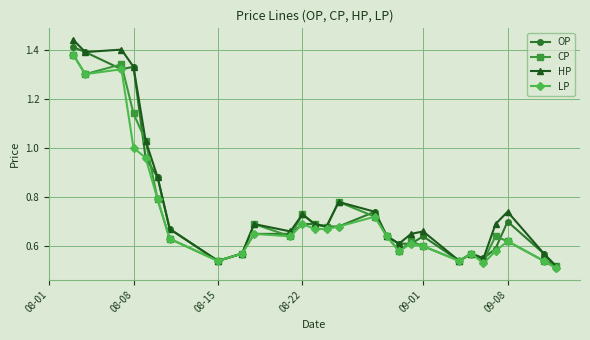

True or false: HP has more than 2 points higher than both neighbors.

True